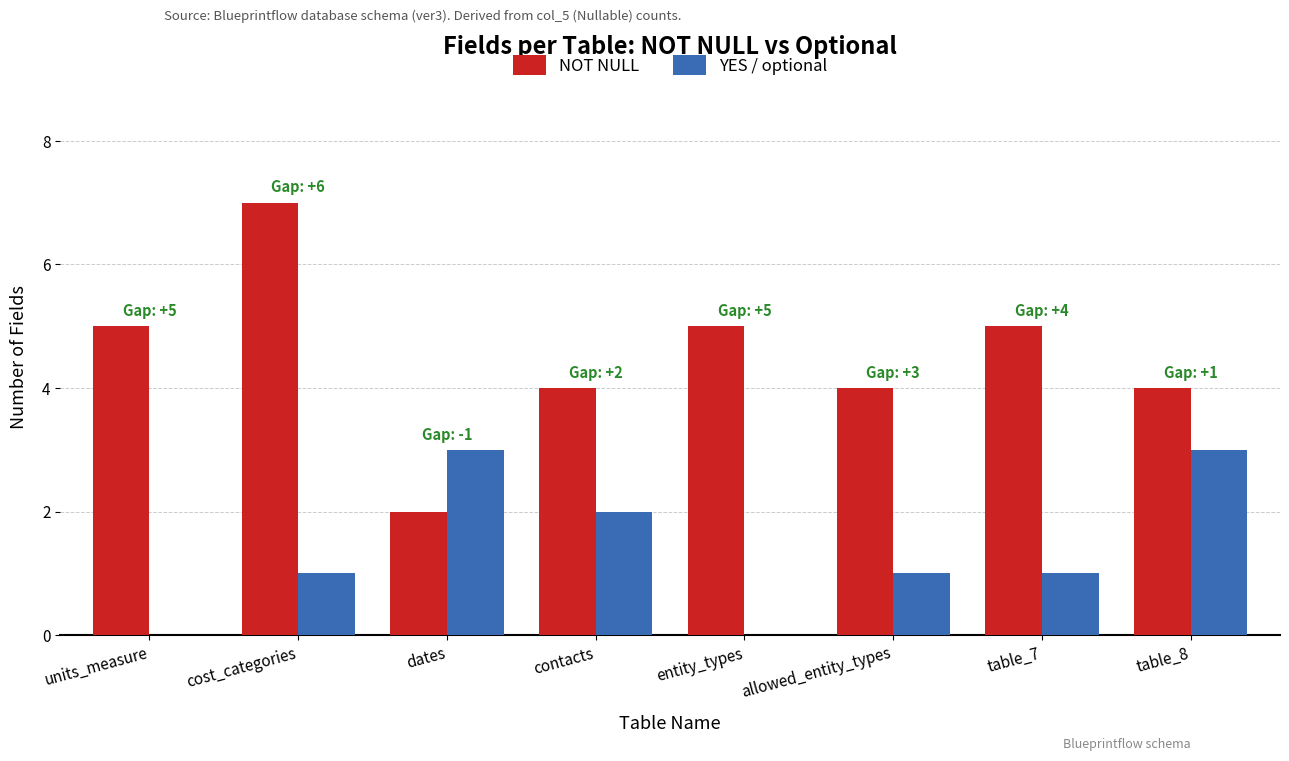

At which label does NOT NULL reach its peak?

cost_categories